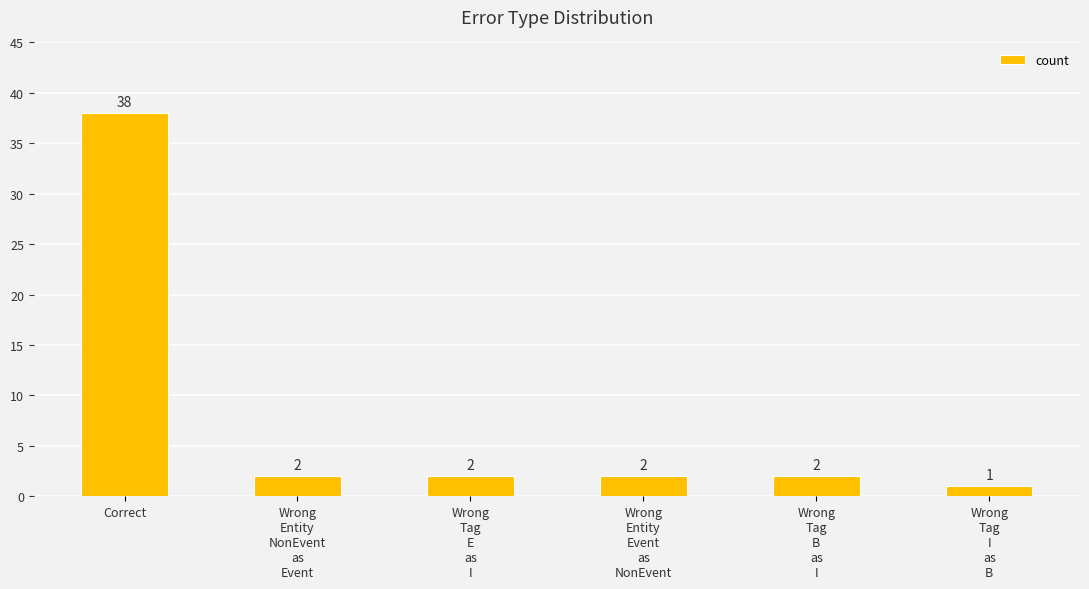

What is the change in value from Correct to Wrong
Entity
Event
as
NonEvent?

-36